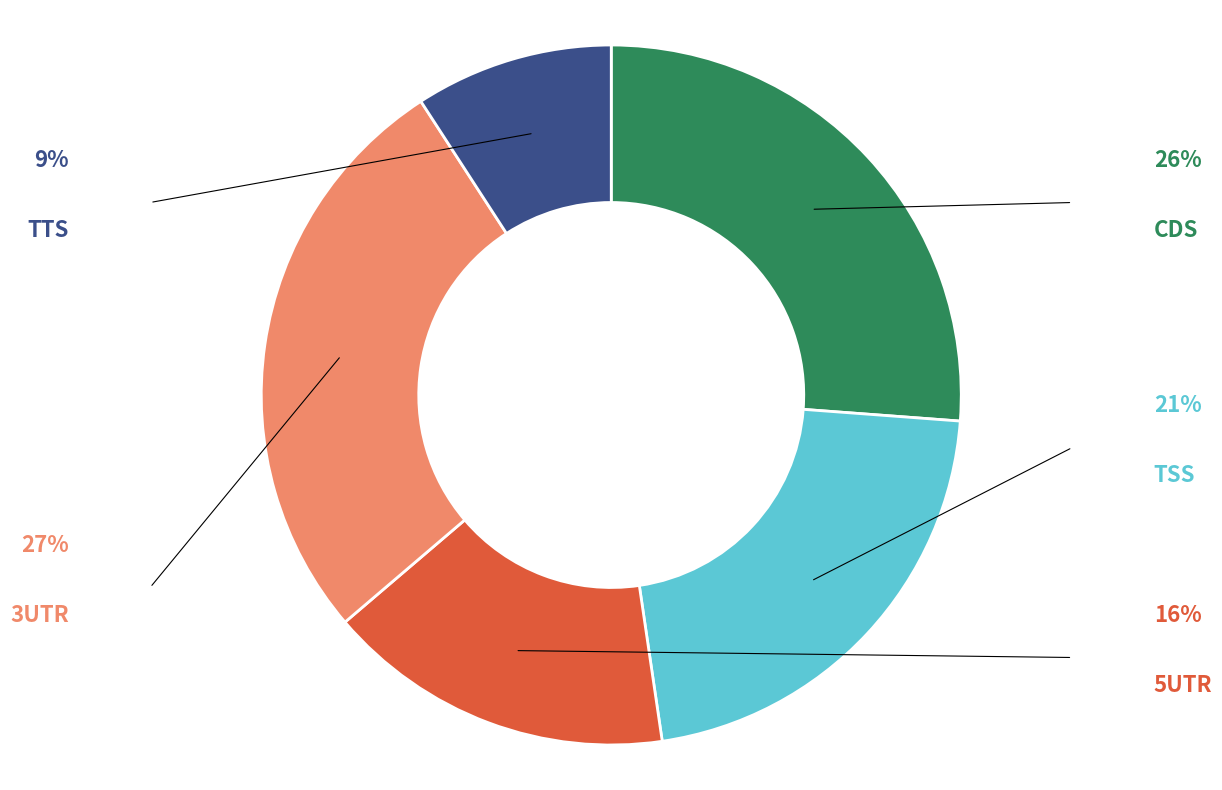

Is there a majority slice in this chart?

No